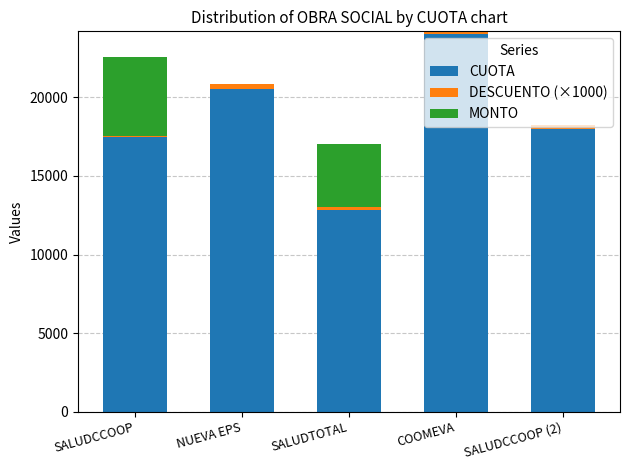

What is the maximum value for CUOTA?

23990